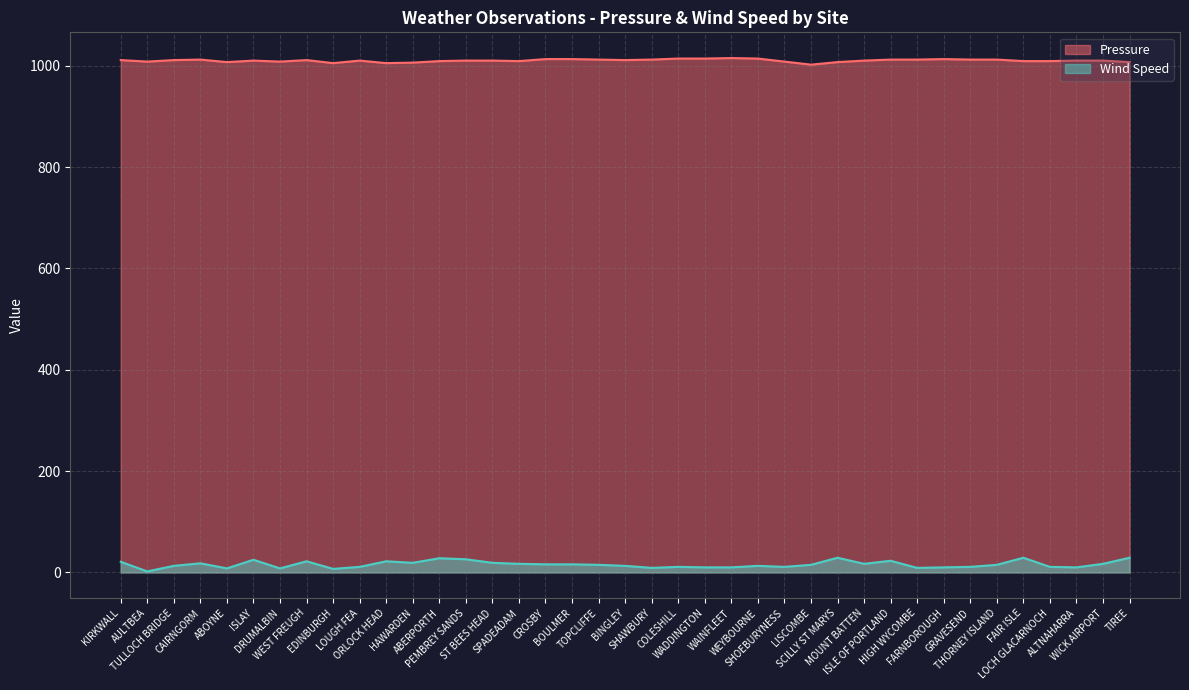

True or false: Pressure has a value of 443 at SPADEADAM.

False